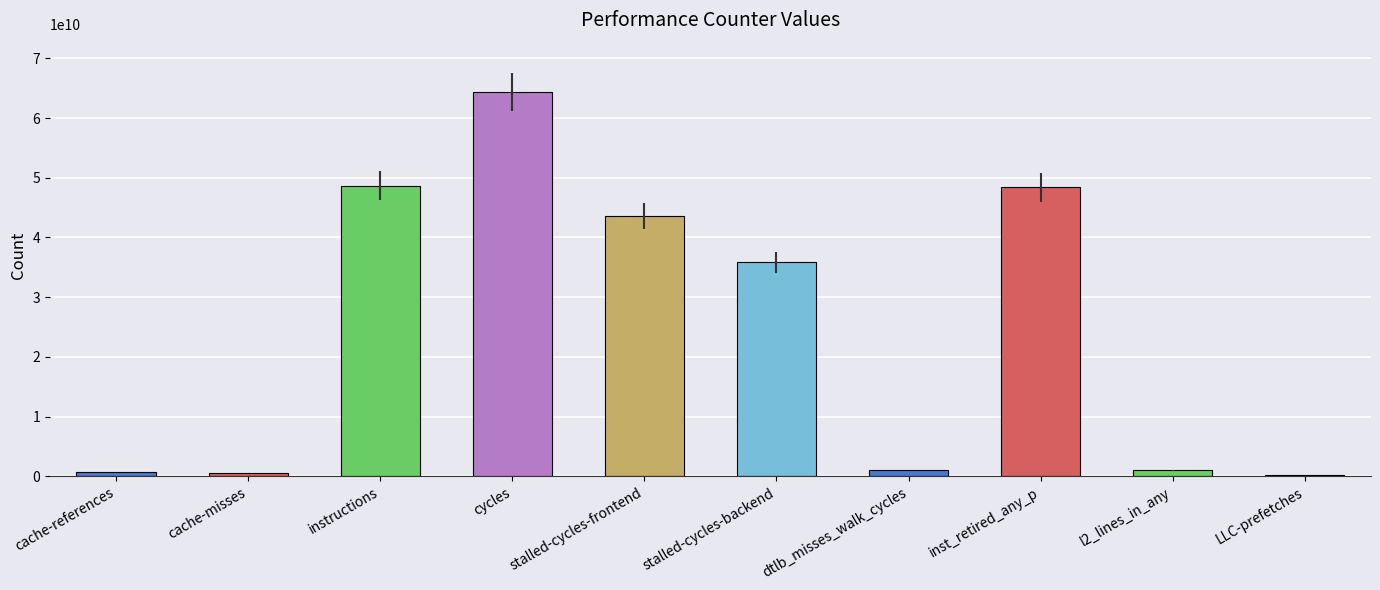

What is the greatest value displayed?

64367056980